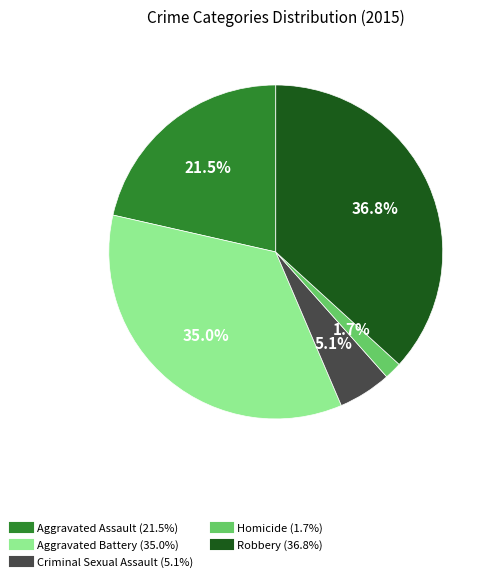

Is there any slice that represents more than half of the pie?

No